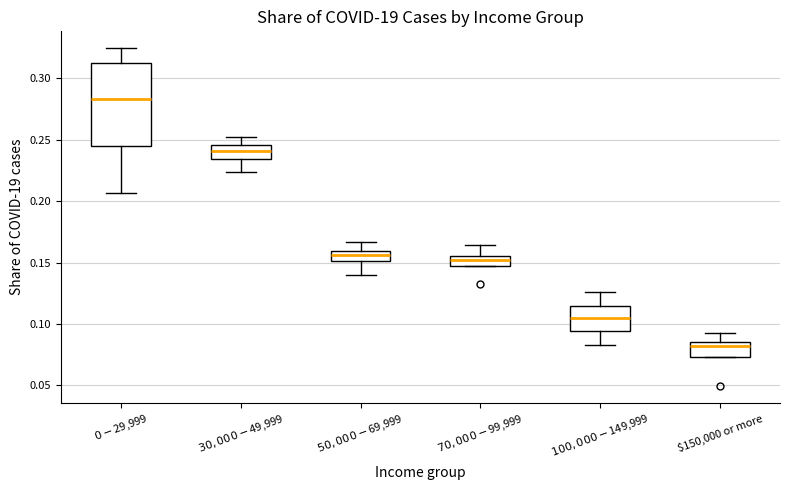

Comparing the boxes themselves (not the whiskers), which one is the tallest?

$0 - $29,999